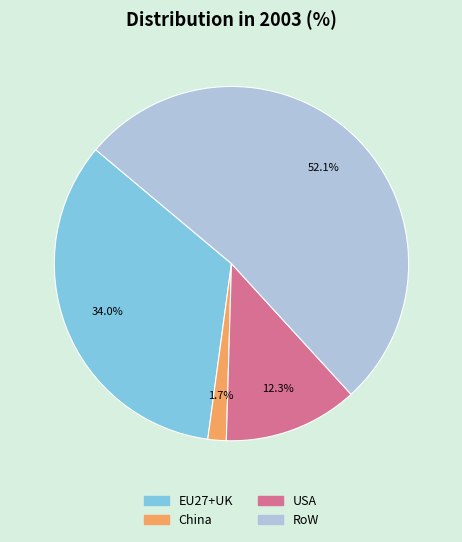

The RoW slice represents 52% of the pie. True or false?

True